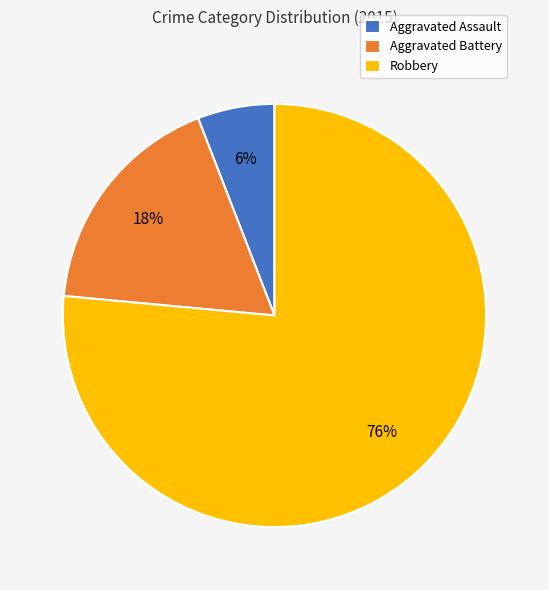

Combined, do Aggravated Assault and Aggravated Battery account for over 50%?

No